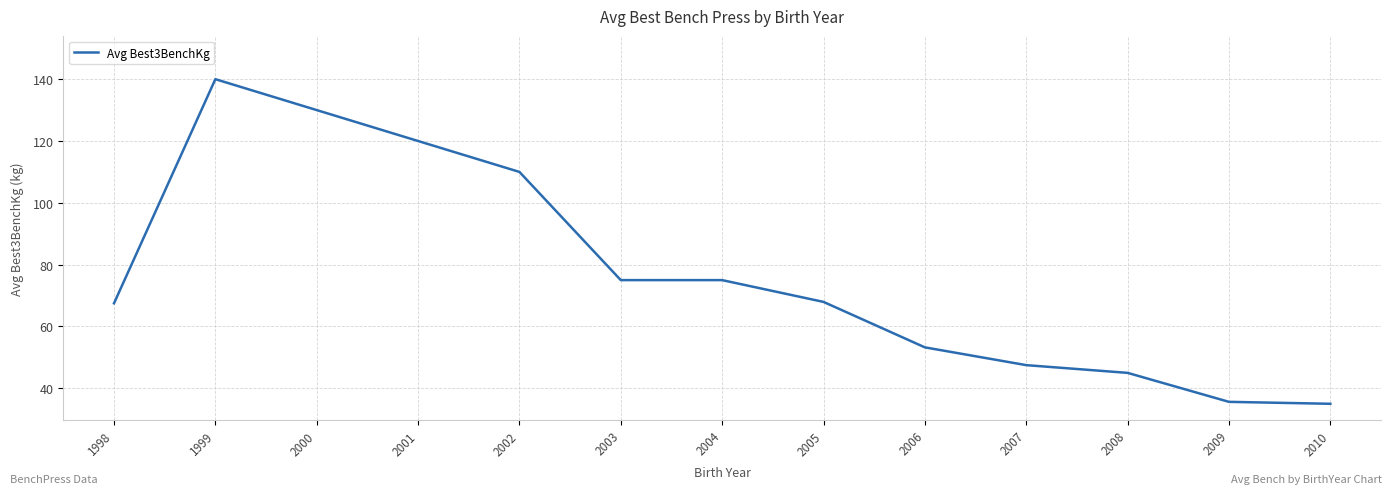

What is the minimum value shown in the chart?

35.0